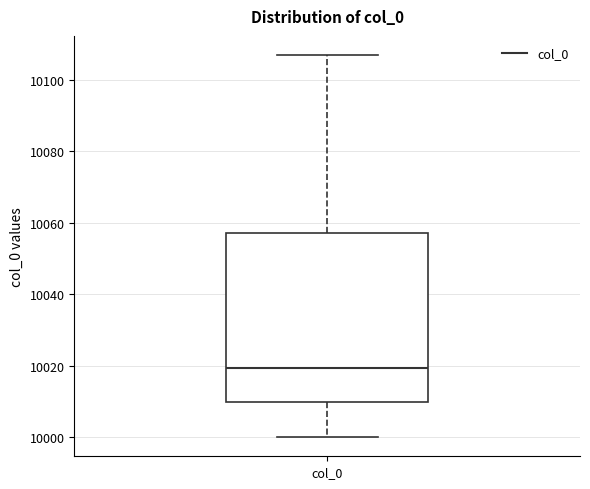

Transcribe this box plot: give where the median line is, the range the box spans, and where the two whiskers end, as read against the y-axis. The values are not printed on the chart, so give them approximately, as read against the axis.

median 10020, box 10010 to 10058, whiskers 10000 to 10108